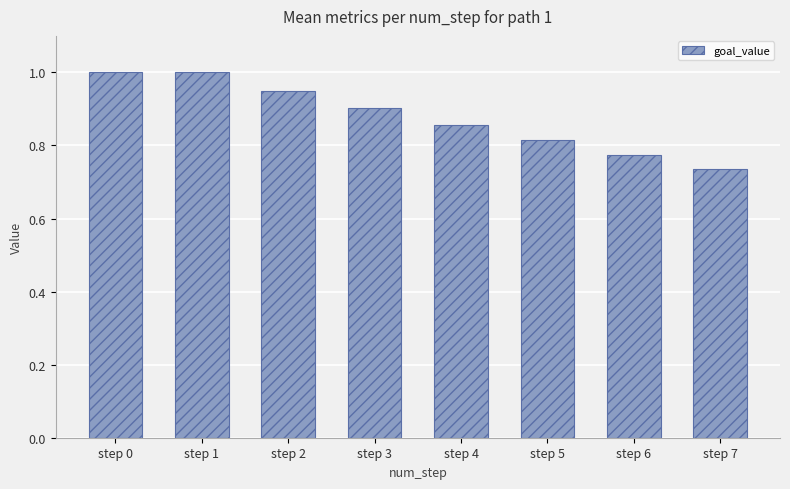

Which has a higher value, step 2 or step 7?

step 2